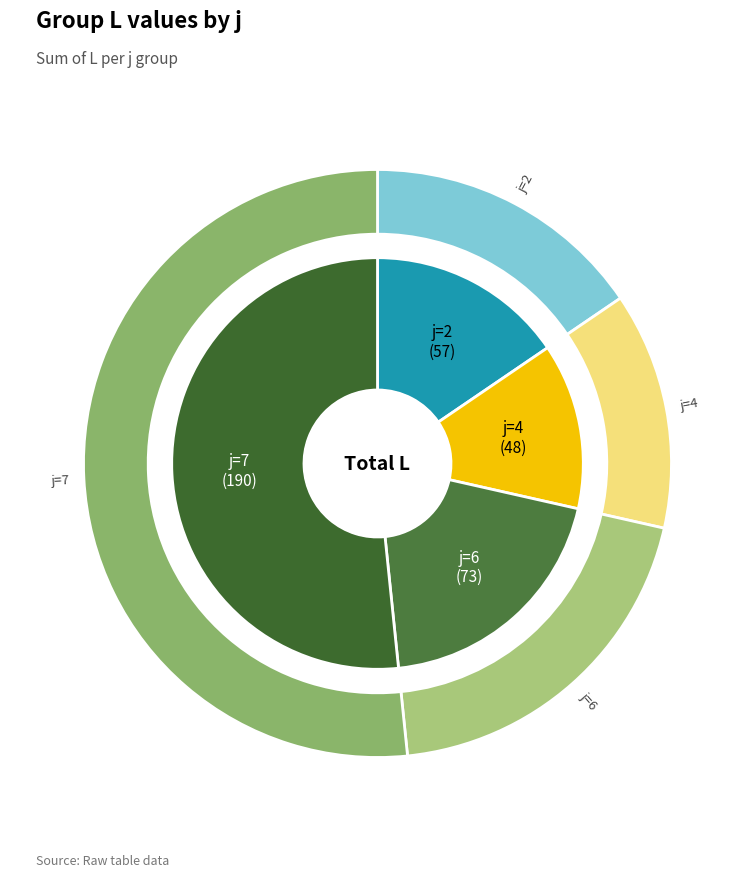

What percentage is NOT represented by j=6?

80.2%